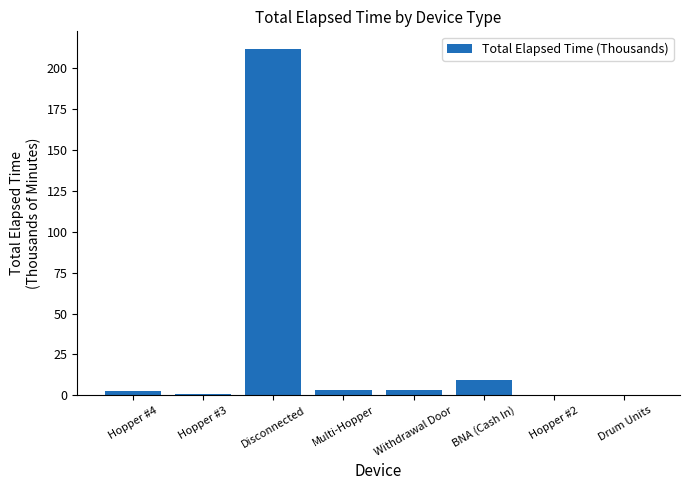

The value at Drum Units is 0.0. True or false?

True